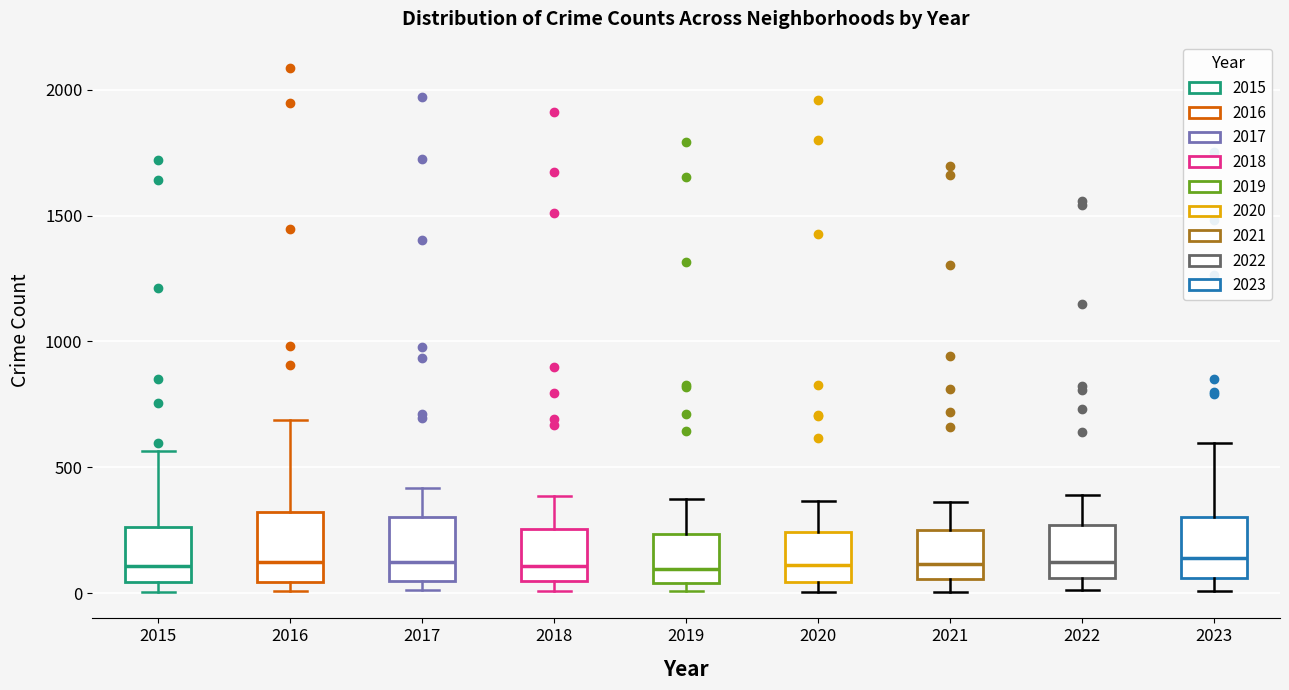

Reading left to right, read every box against the y-axis: the position of its median line, the range the box covers, and the ends of its whiskers. The values are not printed on the chart, so give them approximately, as read against the axis.

2015: median 100, box 50 to 250, whiskers 0 to 550
2016: median 150, box 50 to 300, whiskers 0 to 700
2017: median 100, box 50 to 300, whiskers 0 to 400
2018: median 100, box 50 to 250, whiskers 0 to 400
2019: median 100, box 50 to 250, whiskers 0 to 400
2020: median 100, box 50 to 250, whiskers 0 to 350
2021: median 100, box 50 to 250, whiskers 0 to 350
2022: median 100, box 50 to 250, whiskers 0 to 400
2023: median 150, box 50 to 300, whiskers 0 to 600